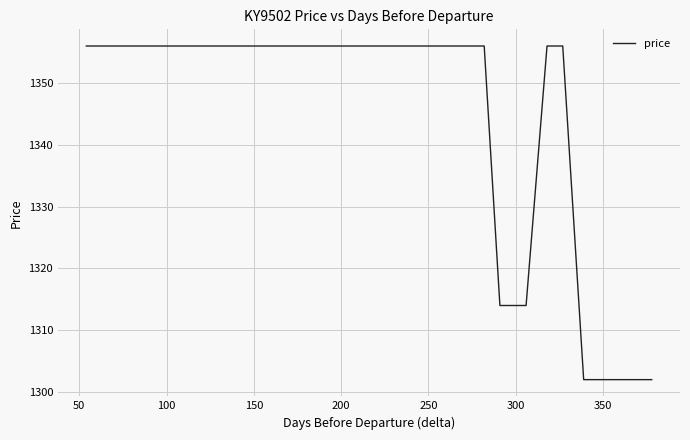

What is the minimum value shown in the chart?

1302